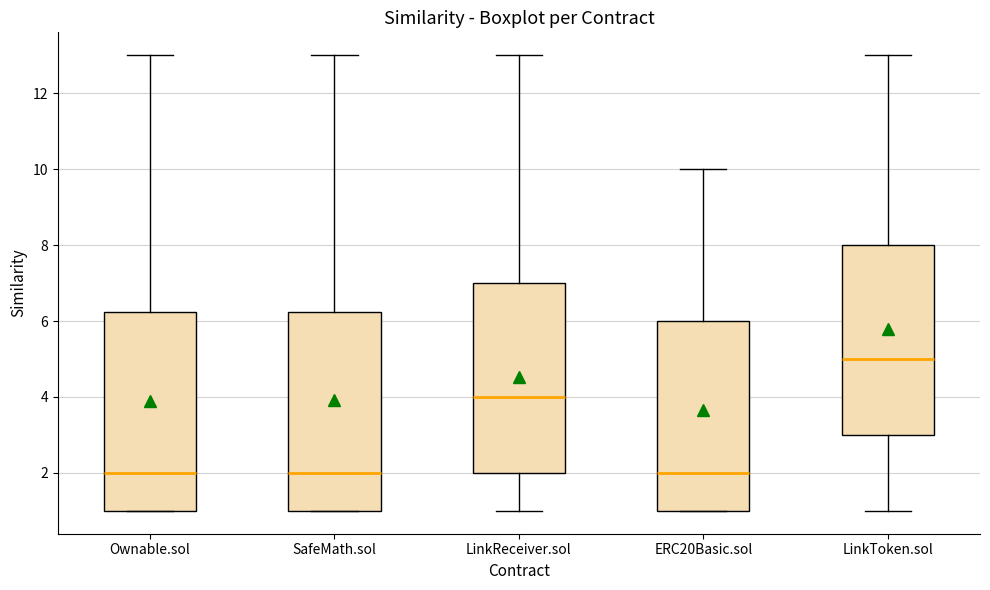

Which box has the highest median line?

LinkToken.sol